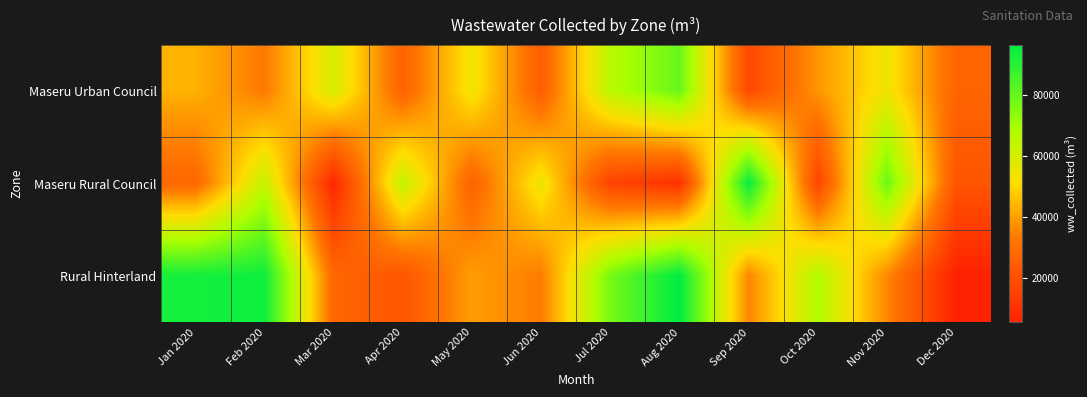

List the series in order of their peak value, lowest first.

Maseru Urban Council, Maseru Rural Council, Rural Hinterland